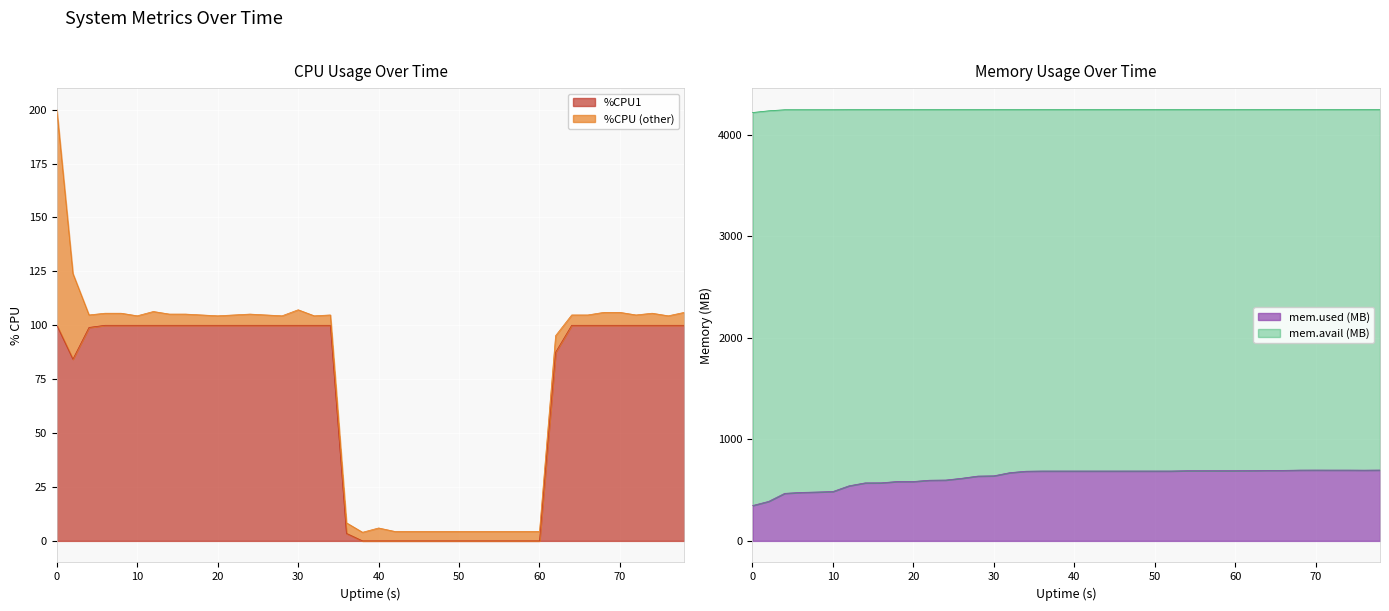

In %CPU, how many points are lower than both neighbors (excluding endpoints)?

8